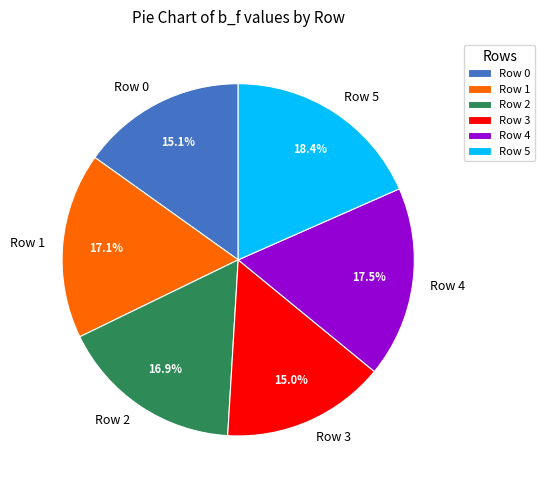

Which category has the biggest portion of the pie?

Row 5